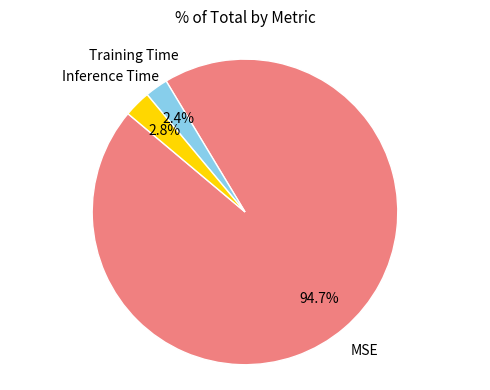

Is there a majority slice in this chart?

Yes